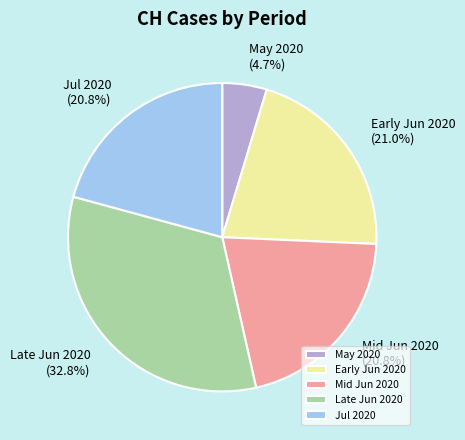

What percentage is NOT represented by Mid Jun 2020?

79.2%